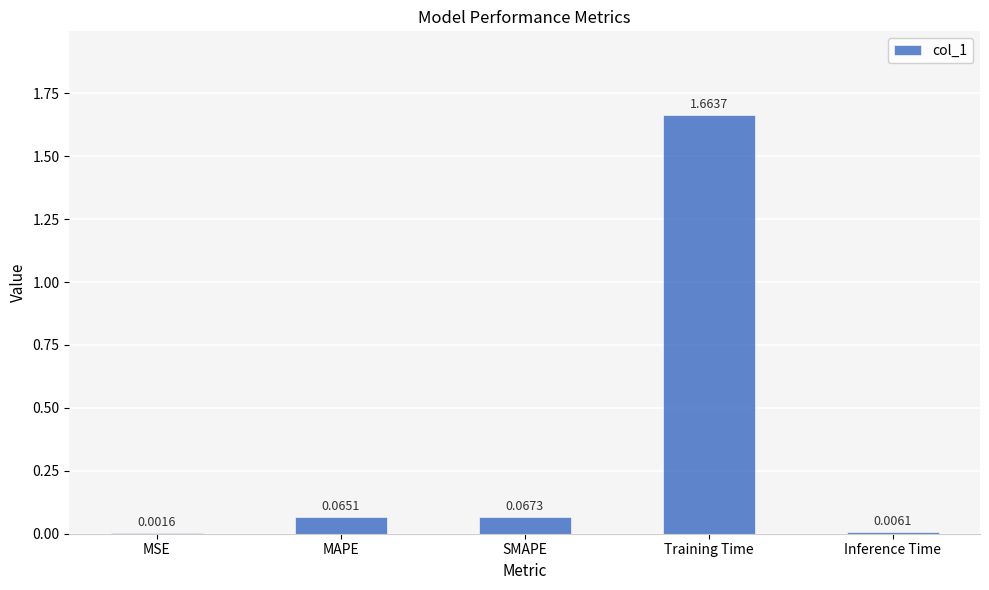

The chart shows a value of 0.0 at MAPE. True or false?

False